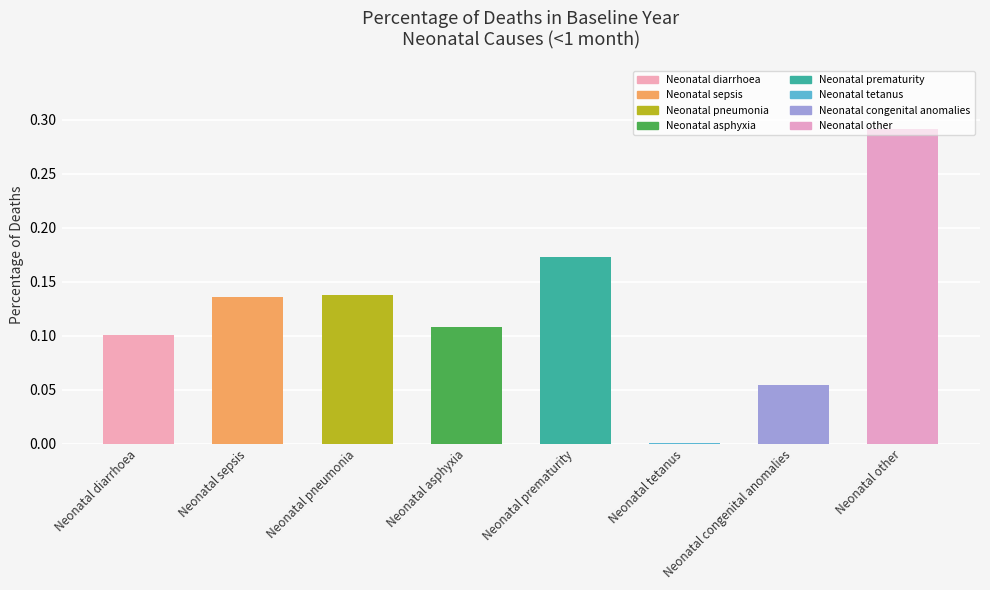

The chart shows a value of 0.1 at Neonatal congenital anomalies. True or false?

True